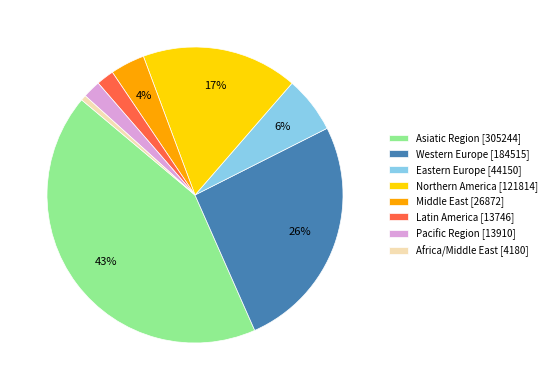

Is there a majority slice in this chart?

No